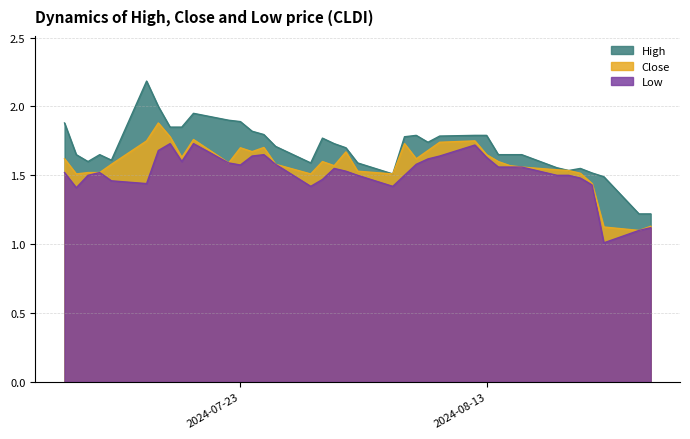

How many distinct data groups are displayed?

3